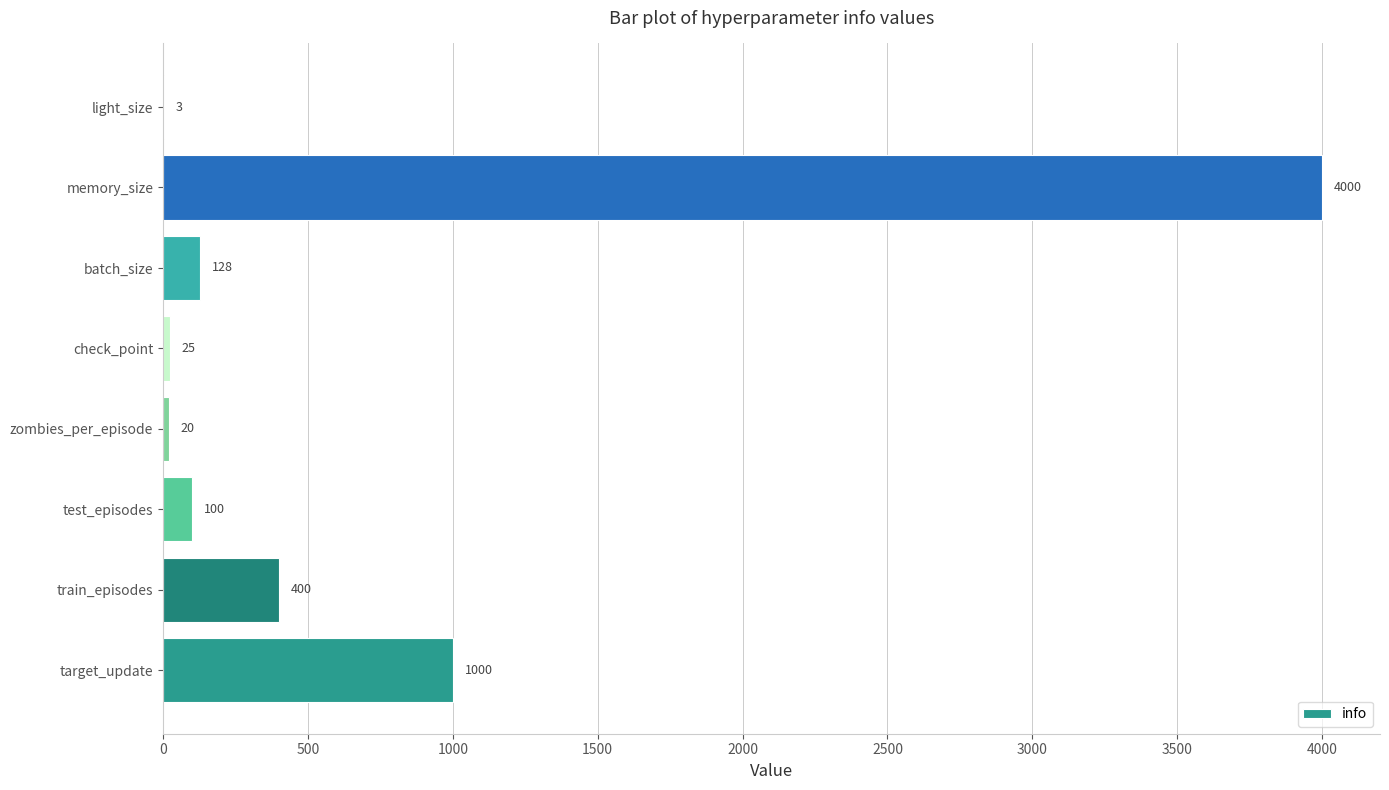

Which has a higher value, batch_size or target_update?

target_update